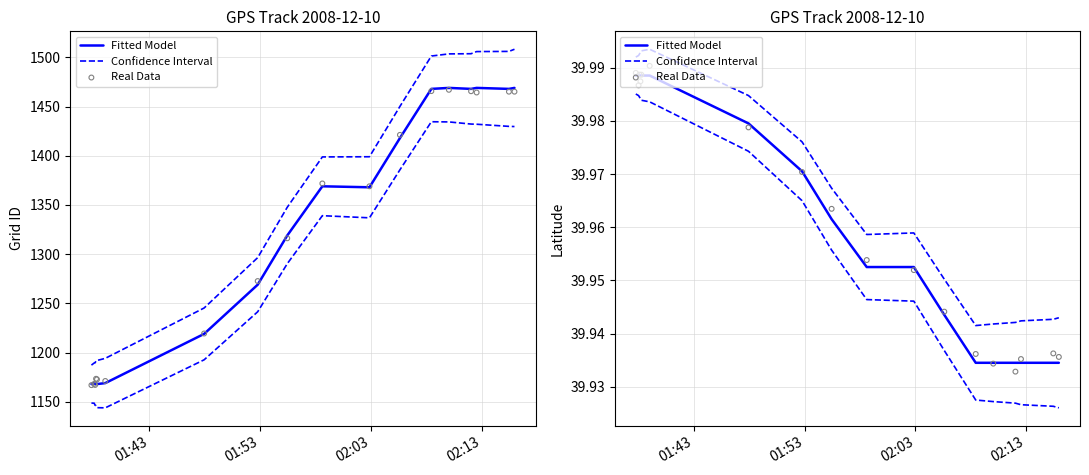

At which category is the sum across all series the highest?

5